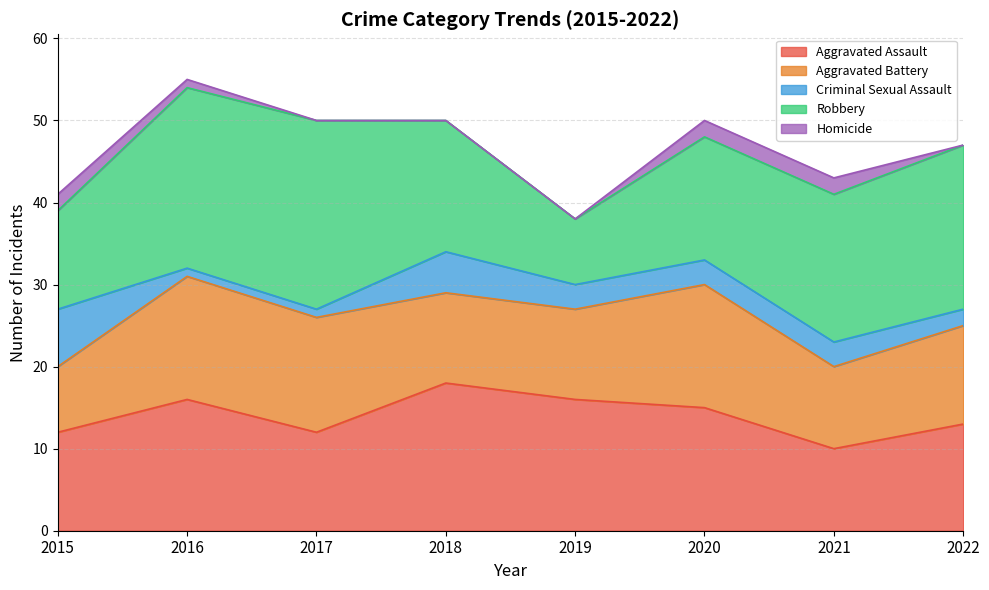

How many values in the Aggravated Assault series exceed 15?

3